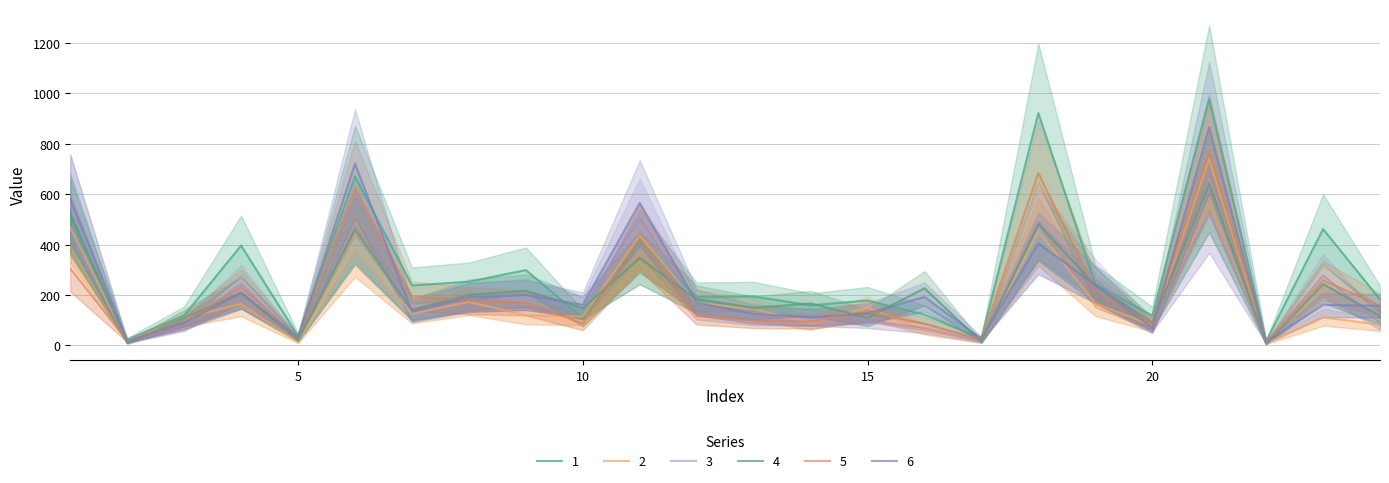

What is the sum of the 6 values at 4 and 21?

1072.5